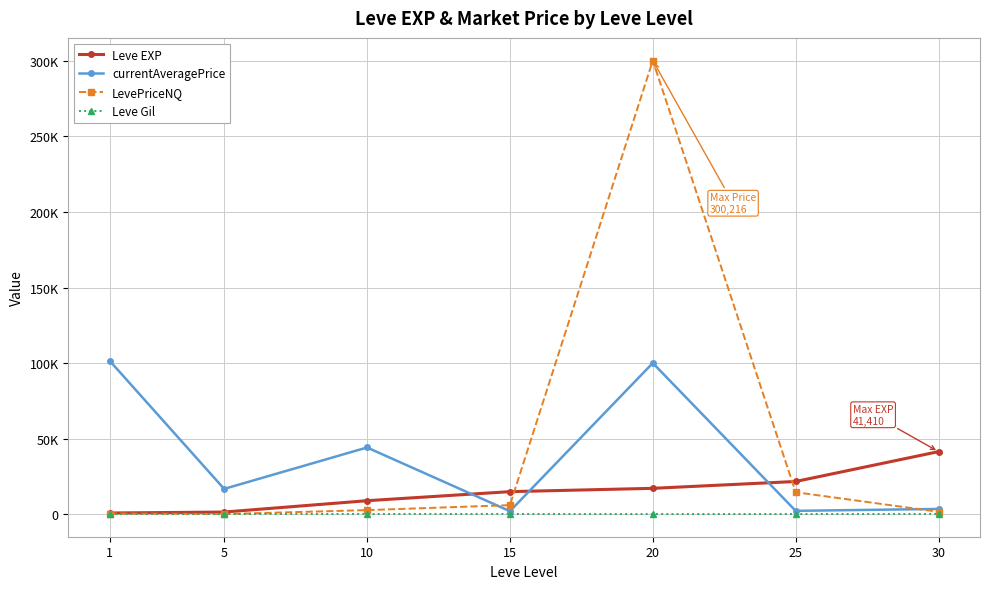

At which category is the sum across all series the highest?

20